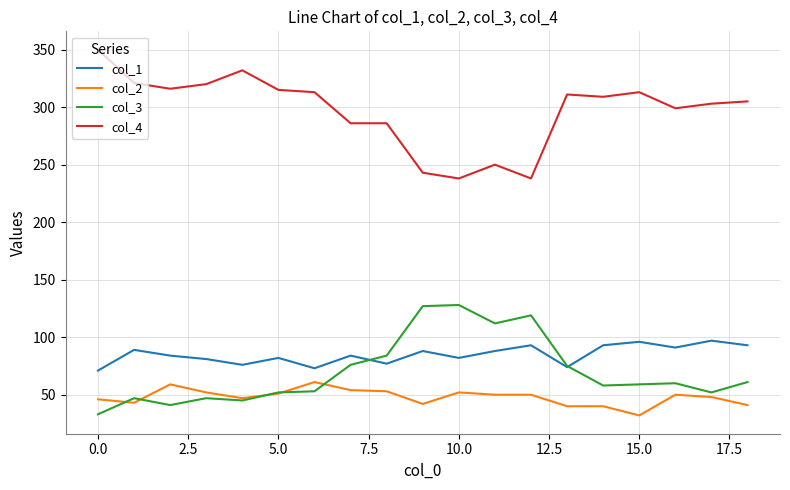

What is the maximum value for col_2?

61